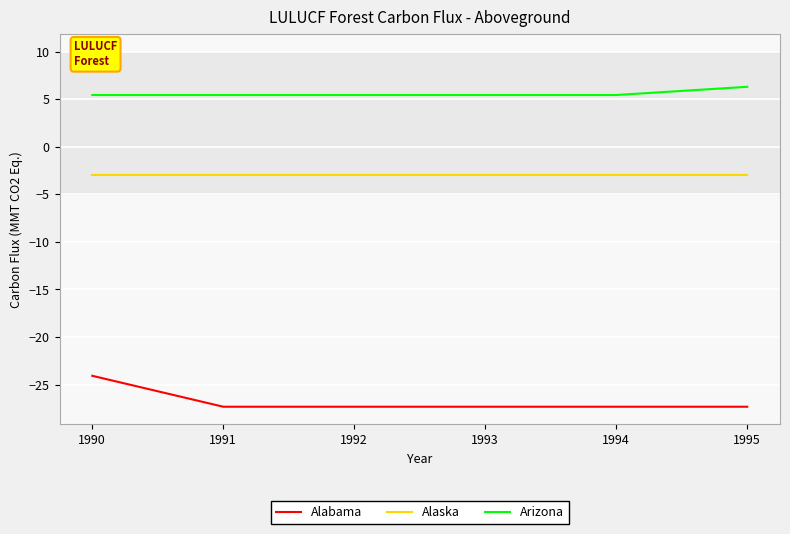

What is the maximum value for Alaska?

-2.9